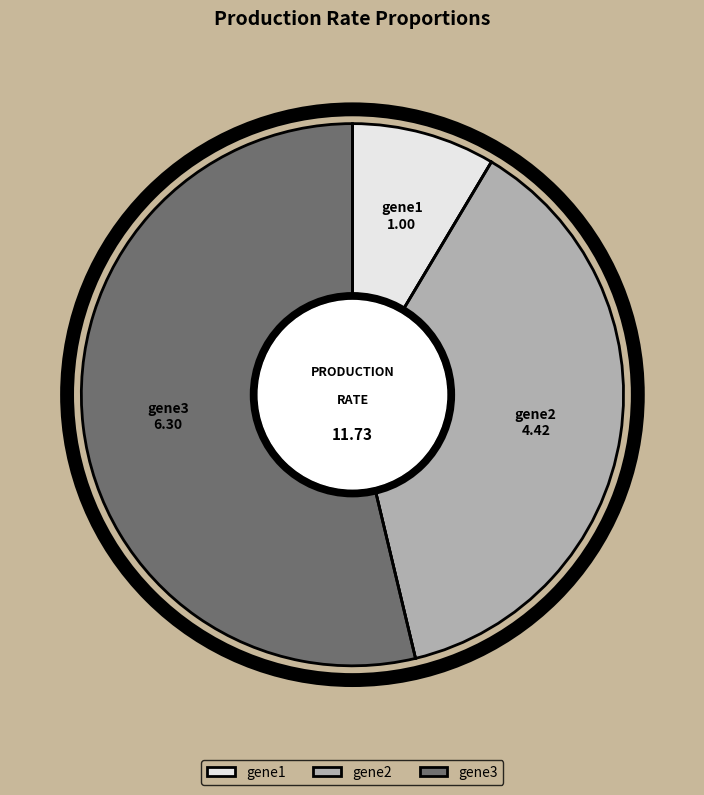

Which category has the biggest portion of the pie?

gene3